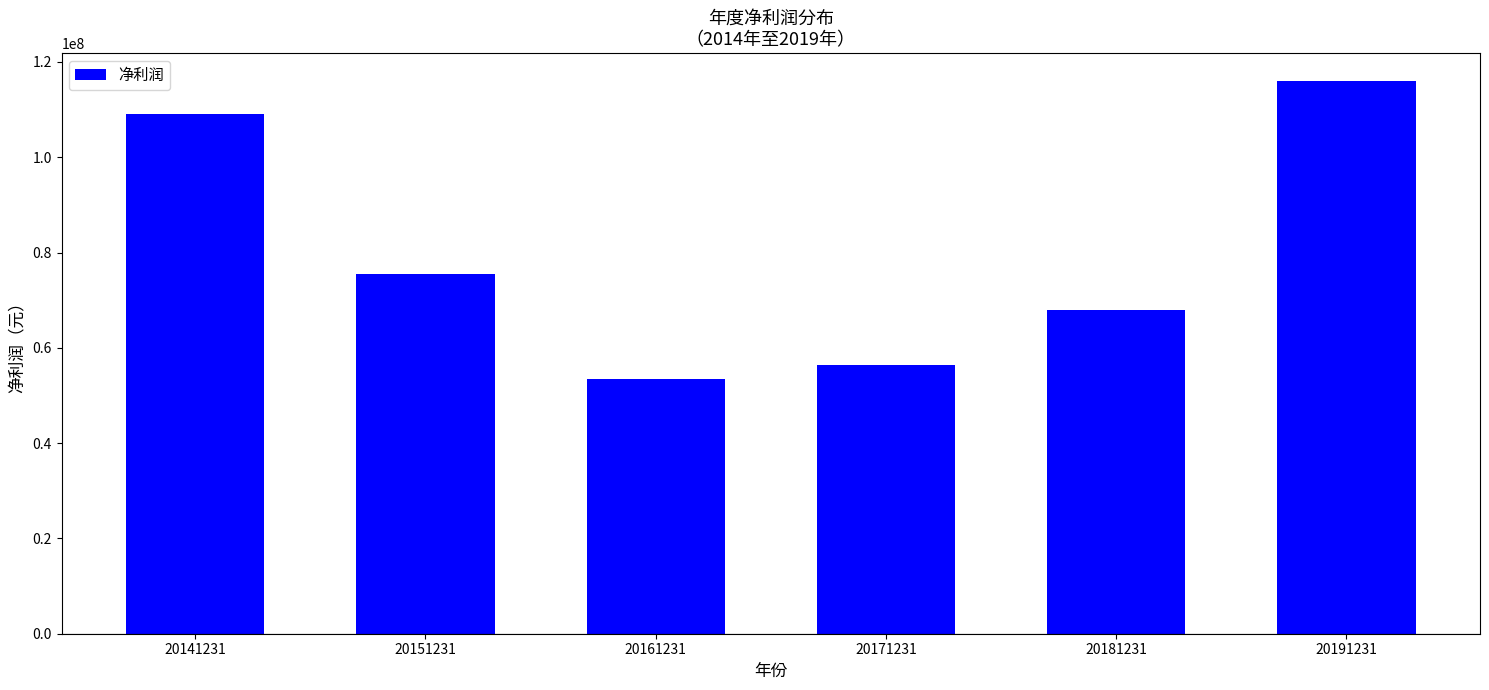

At which label is the value closest to 84735116?

20151231